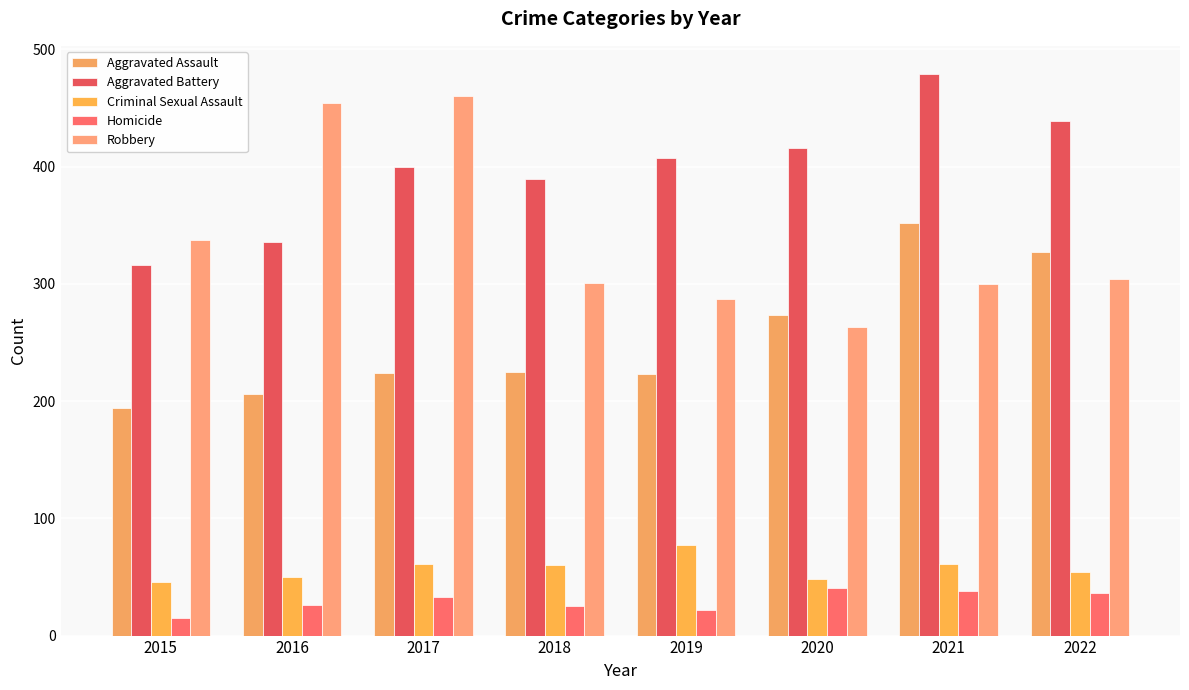

At how many categories does at least one series exceed 36?

8